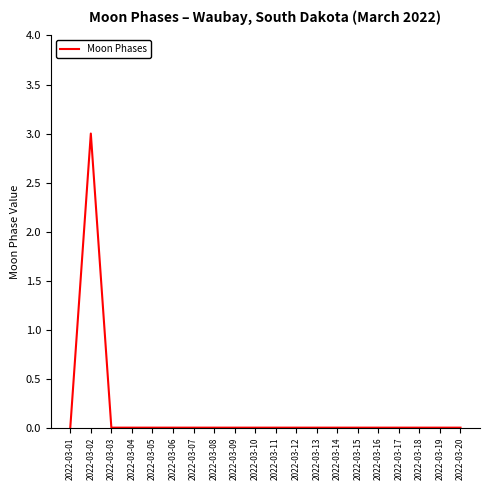

Reading left to right, list all the values displayed in this chart.

0	3	0	0	0	0	0	0	0	0	0	0	0	0	0	0	0	0	0	0